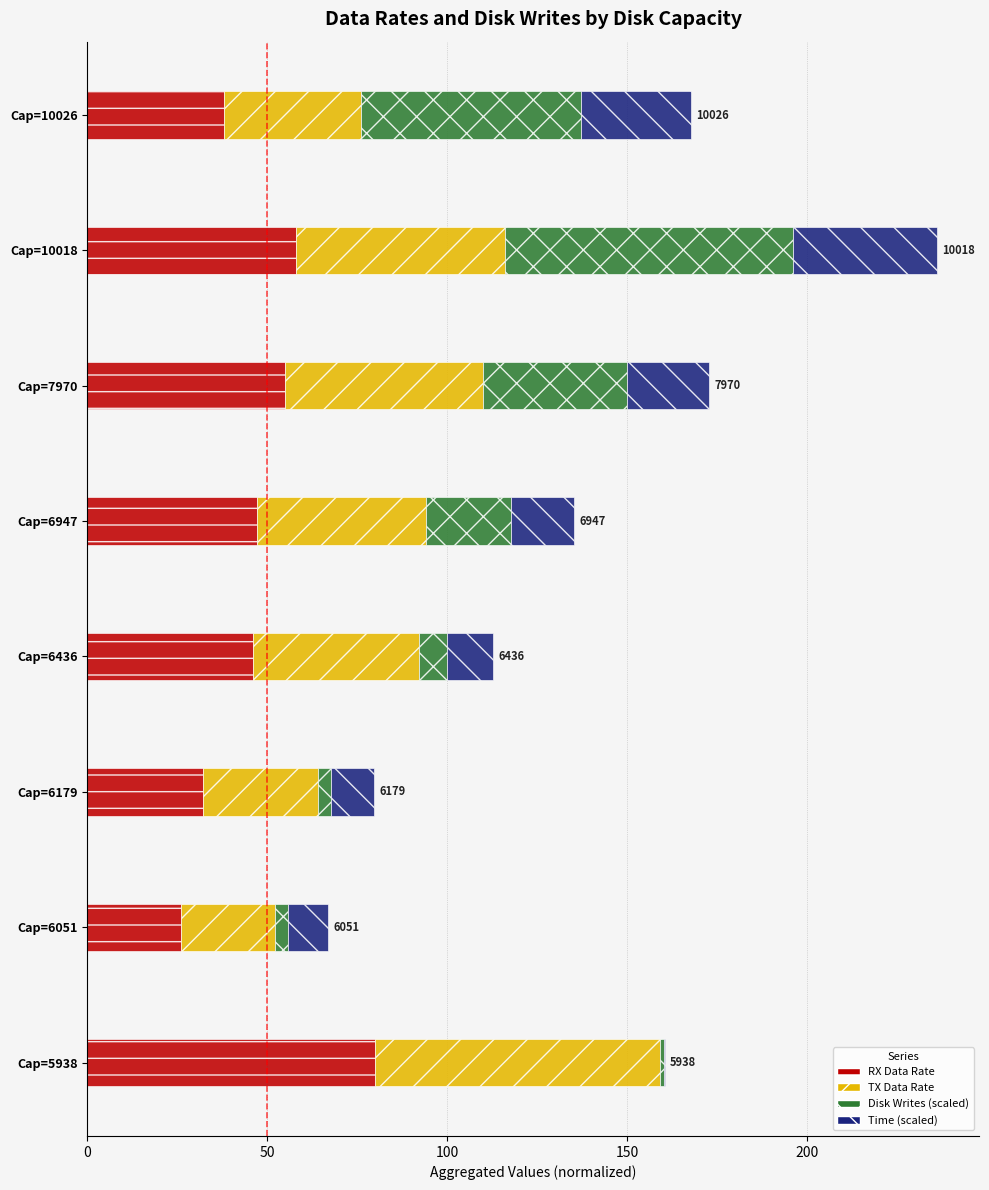

The RX Data Rate series shows 18.0 at Cap=6179. True or false?

False